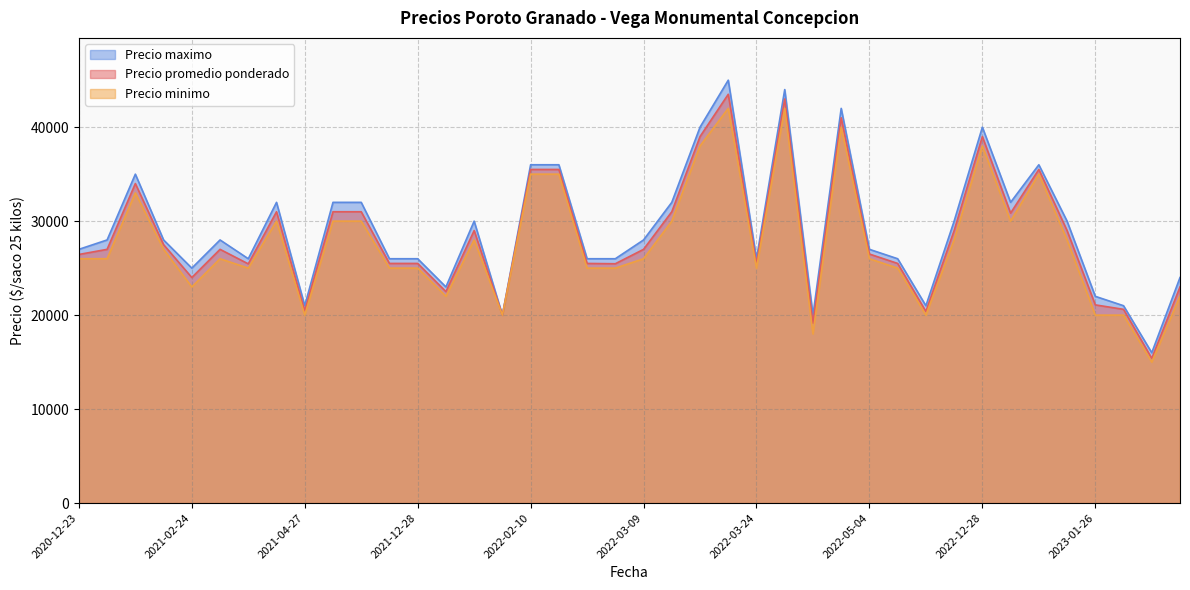

Rank the series by their maximum value, from lowest to highest.

Precio minimo, Precio promedio ponderado, Precio maximo